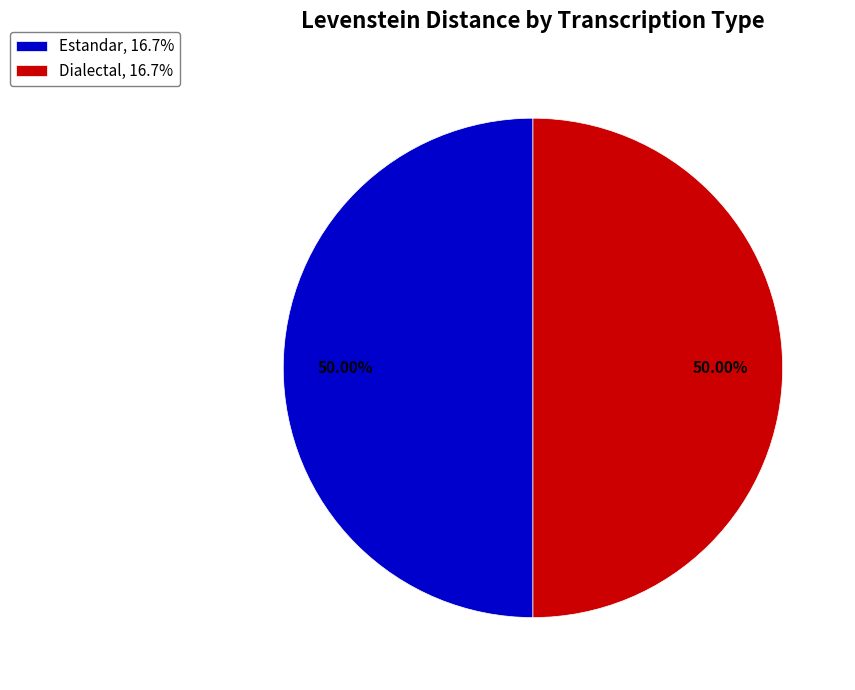

Is the sum of Estandar, 16.7% and Dialectal, 16.7% greater than half?

Yes